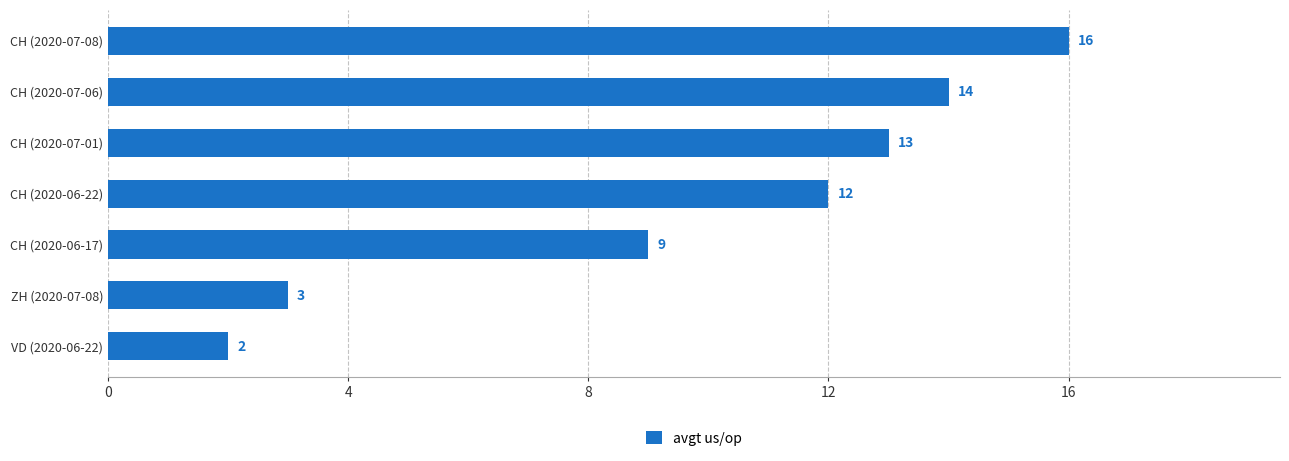

The value at CH (2020-07-08) is 5. True or false?

False